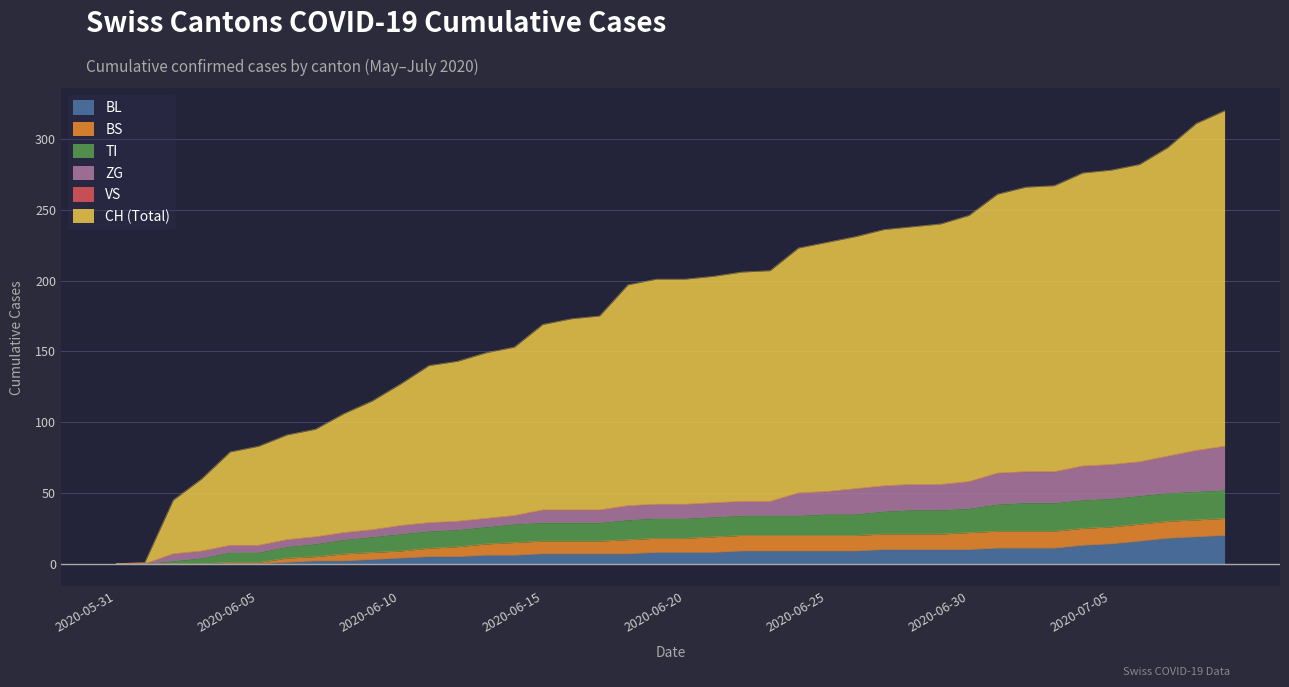

Is the value of ZG at 2020-06-05 greater than the value of TI at 2020-06-25?

No